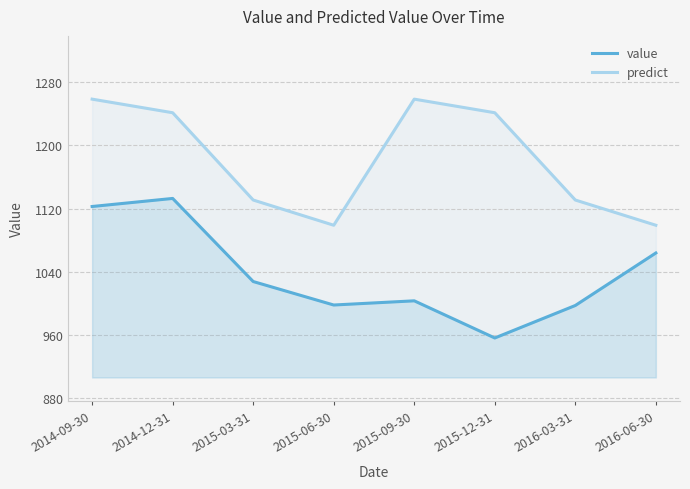

True or false: value and predict intersect in this chart.

False